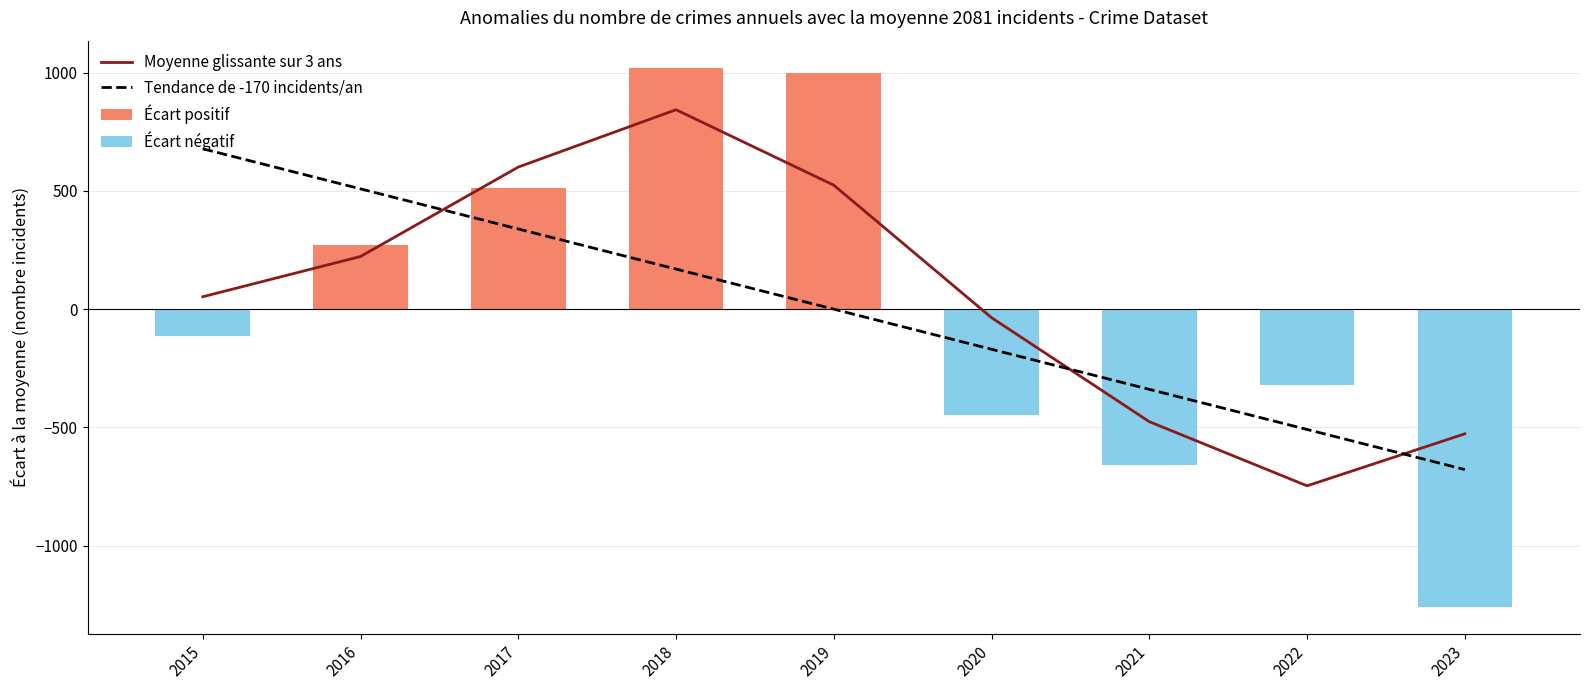

The Tendance de -170 incidents/an series shows 339.3 at 2017. True or false?

True